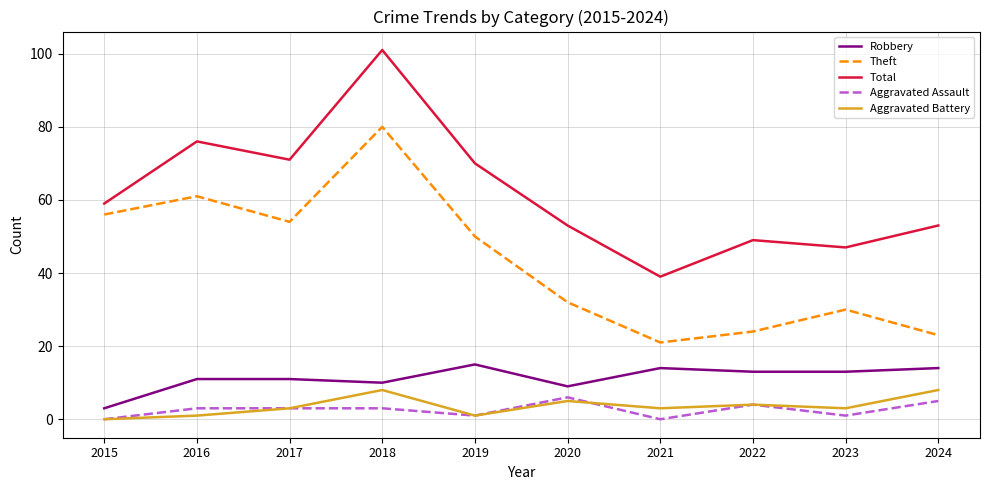

How many lines are shown in the chart?

5